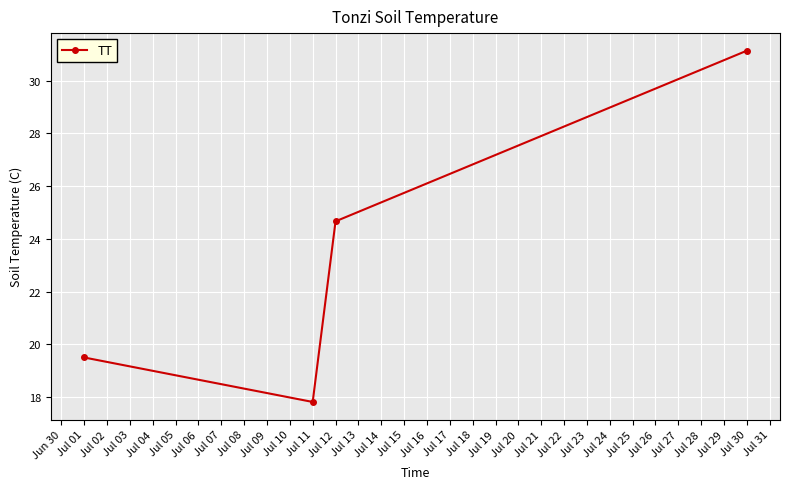

Does the chart display data point markers on the line(s)?

Yes